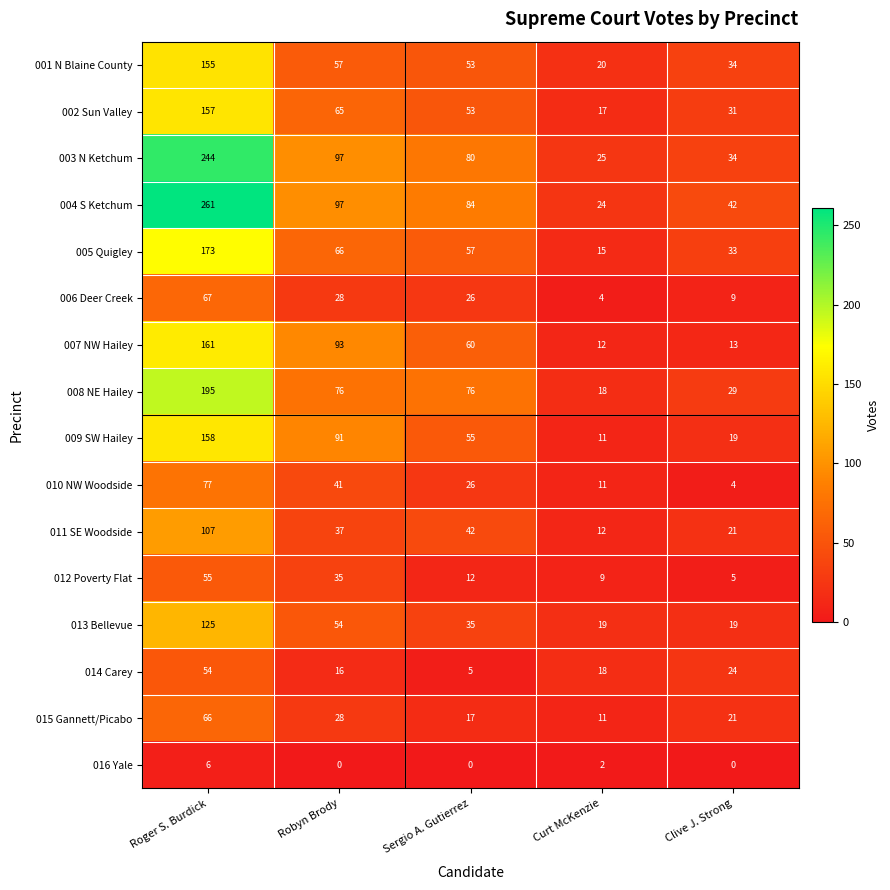

What is the average value of the 008 NE Hailey series?

79